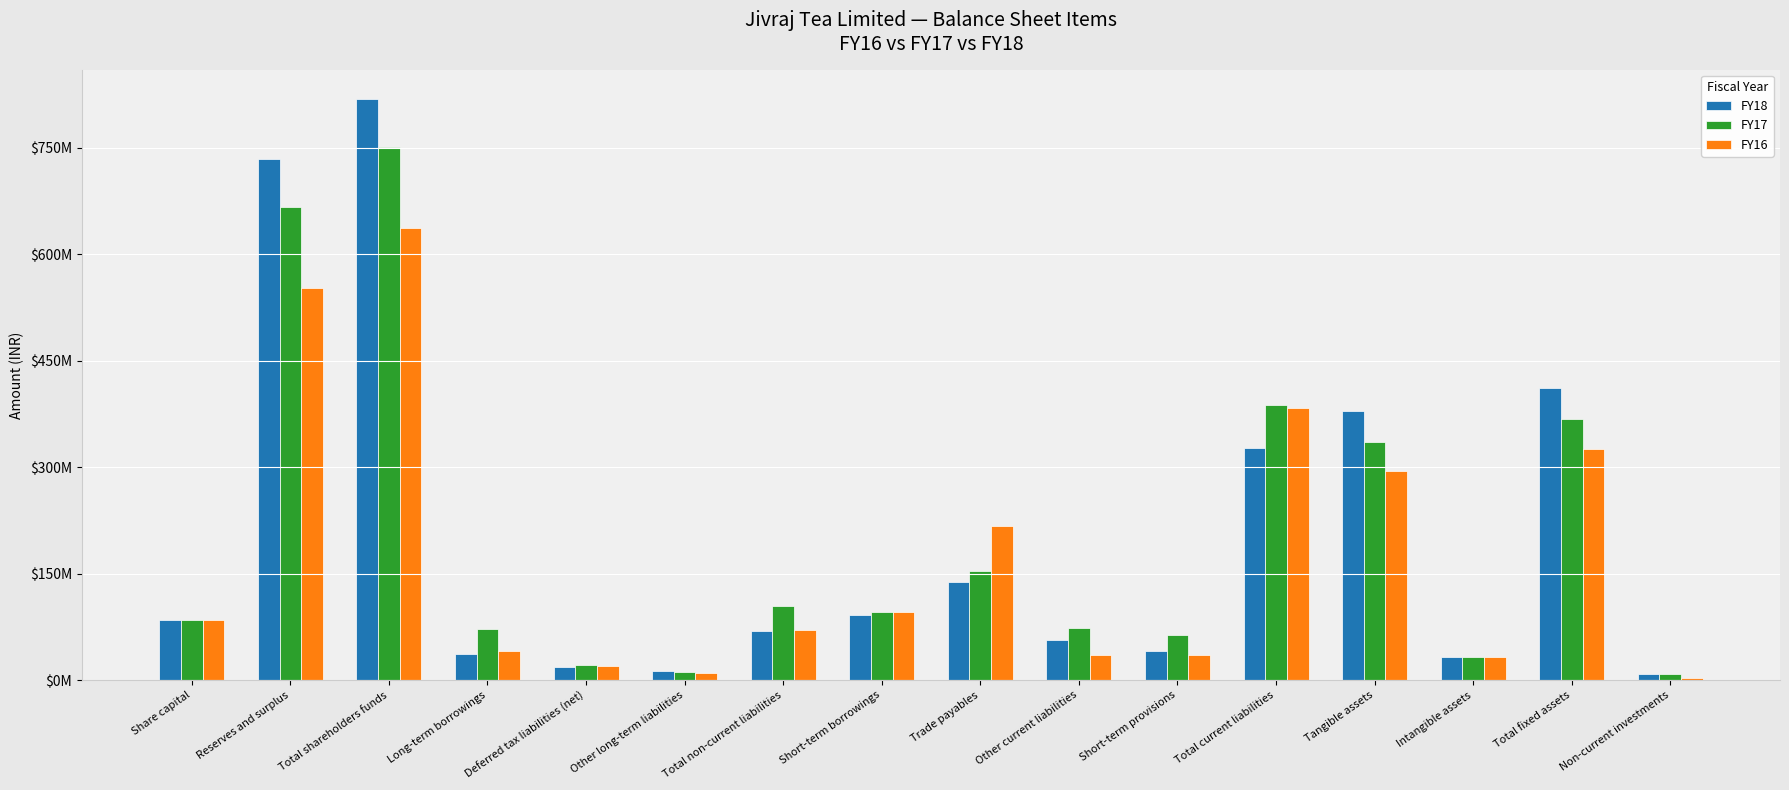

Which series has the widest spread of values?

FY18